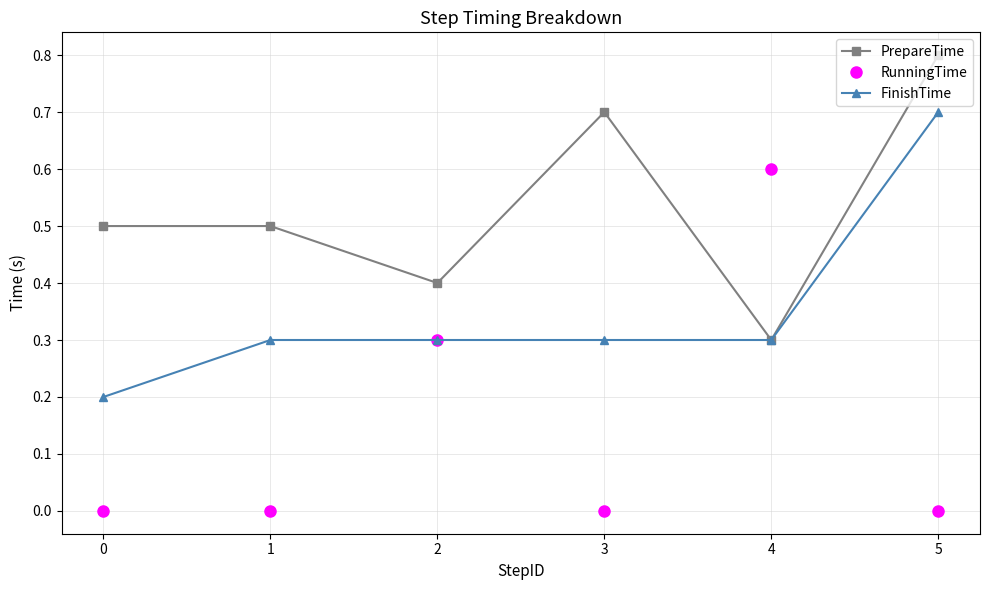

Reading left to right, list all the values displayed in this chart.

PrepareTime: 0.5	0.5	0.4	0.7	0.3	0.8
RunningTime: 0.0	0.0	0.3	0.0	0.6	0.0
FinishTime: 0.2	0.3	0.3	0.3	0.3	0.7